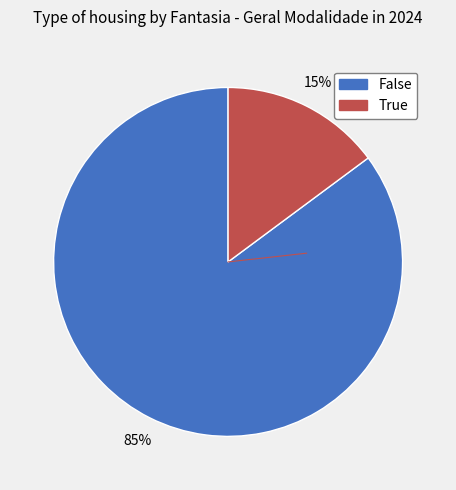

What percentage is the True slice, to the nearest percent?

15%